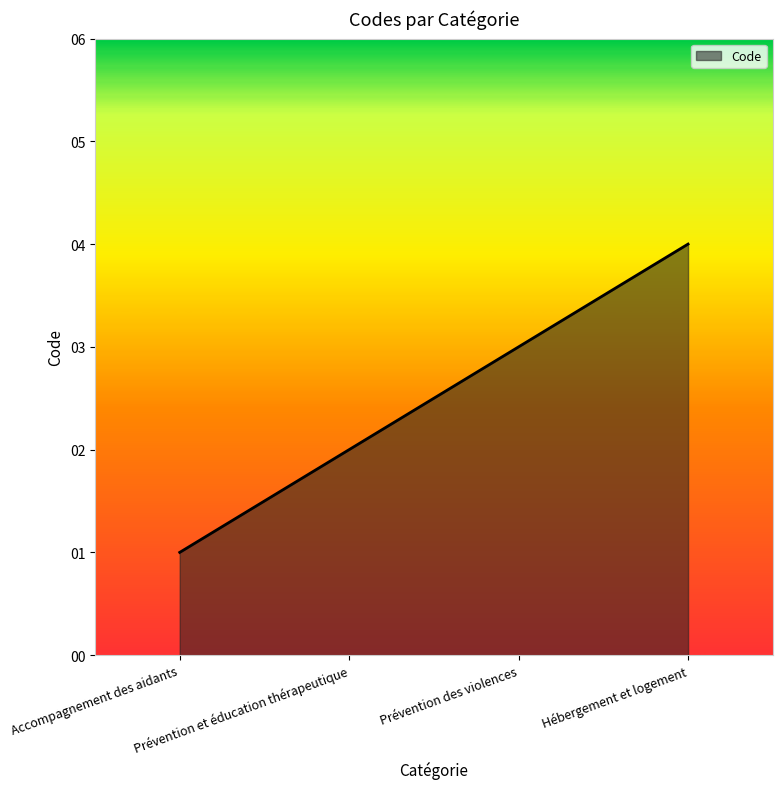

Count the values in the range 2 to 4.

3